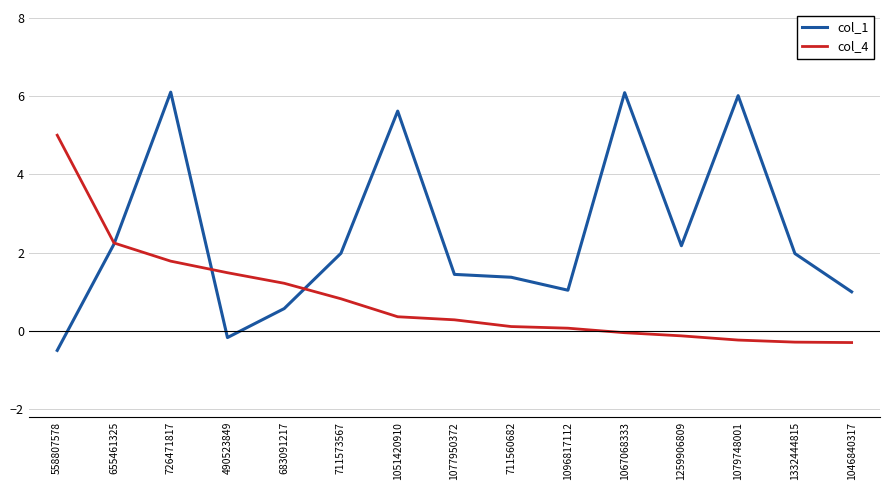

True or false: col_4 and col_1 intersect in this chart.

True